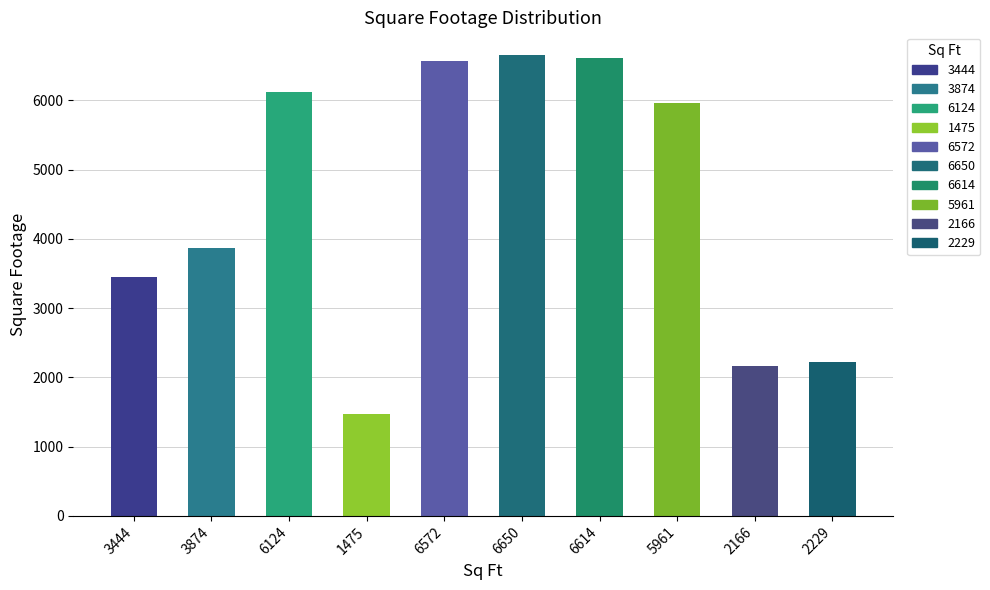

What is the sum of the values at 3874 and 2166?

6040